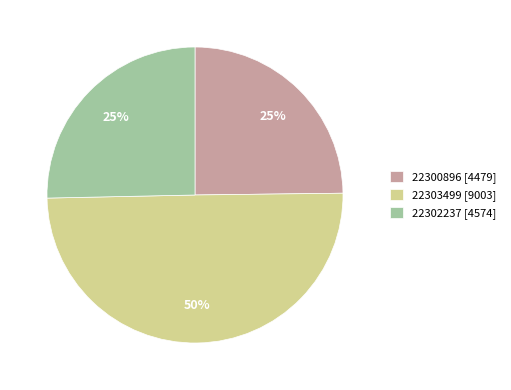

Is 22300896 [4479] the majority of the pie?

No